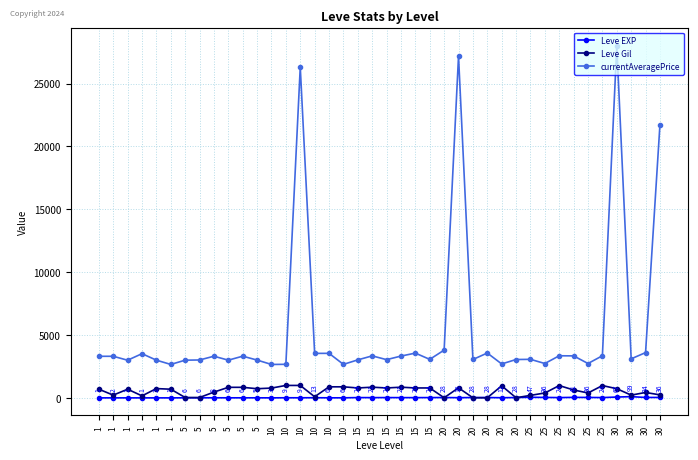

At 20, list the series in order from largest to smallest.

currentAveragePrice, Leve EXP, Leve Gil